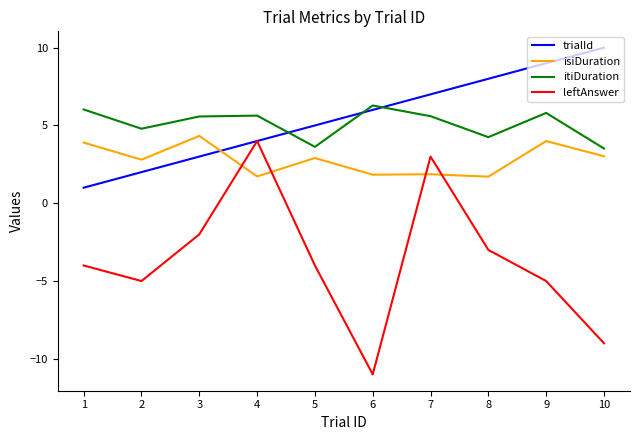

What is the sum of all itiDuration values?

51.1